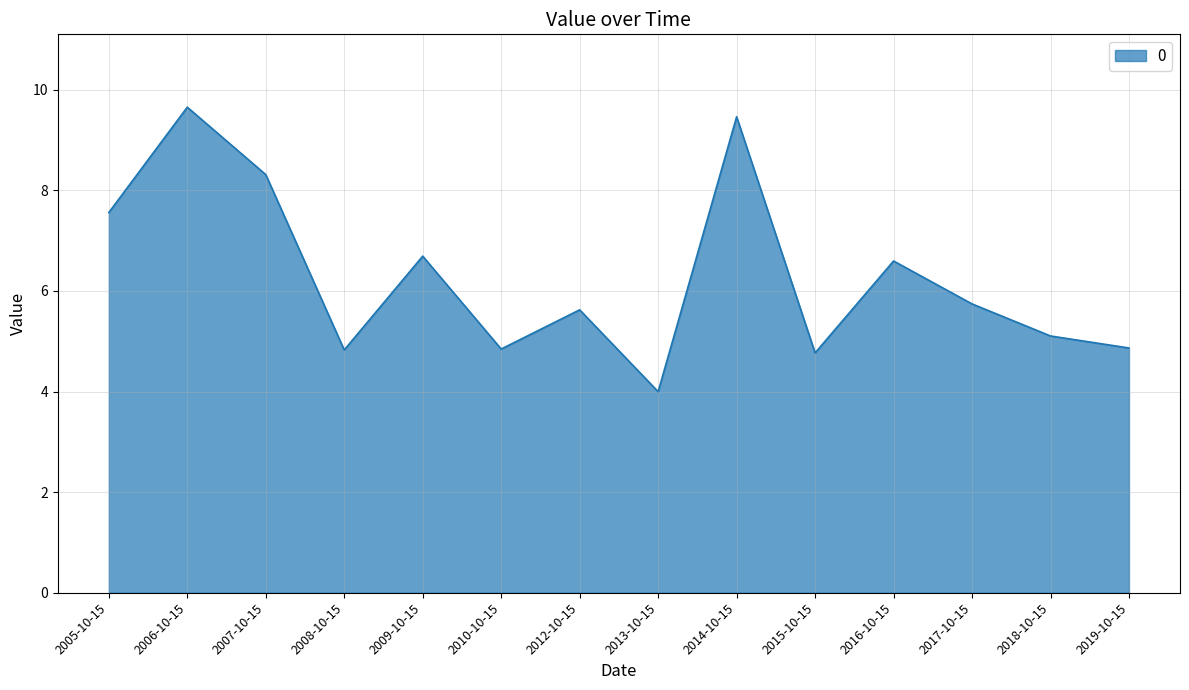

Approximately how many times larger is the value at 2015-10-15 compared to 2018-10-15?

0.9